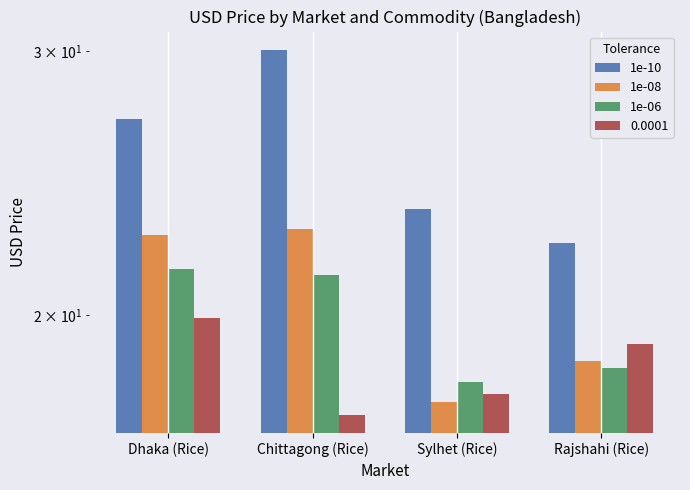

Where does the 1e-10 series first go above 27?

Dhaka (Rice)